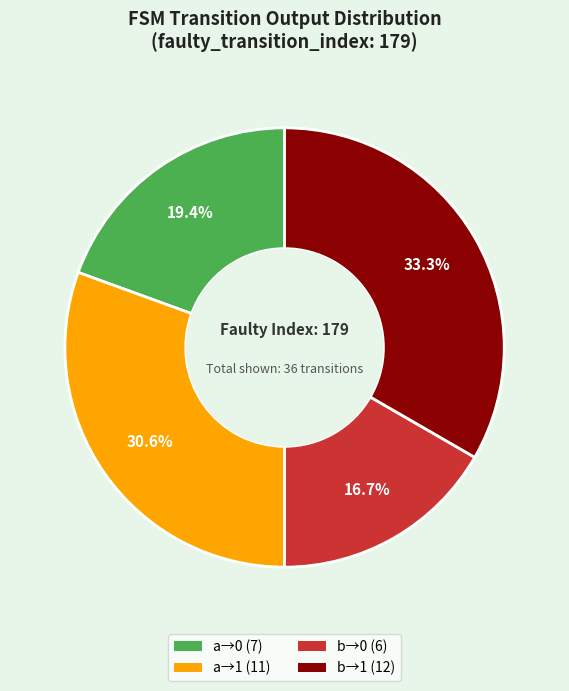

Is there a majority slice in this chart?

No